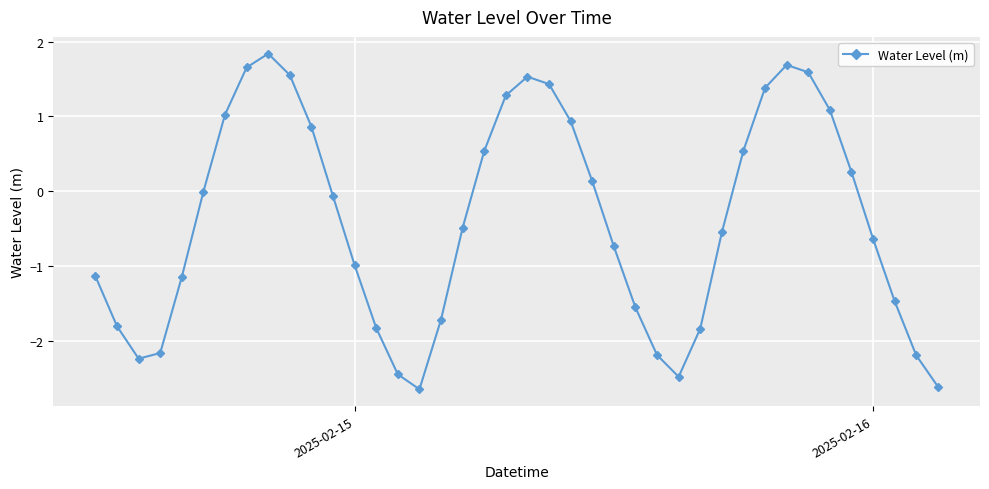

True or false: there are more than 0 points higher than both neighbors.

True